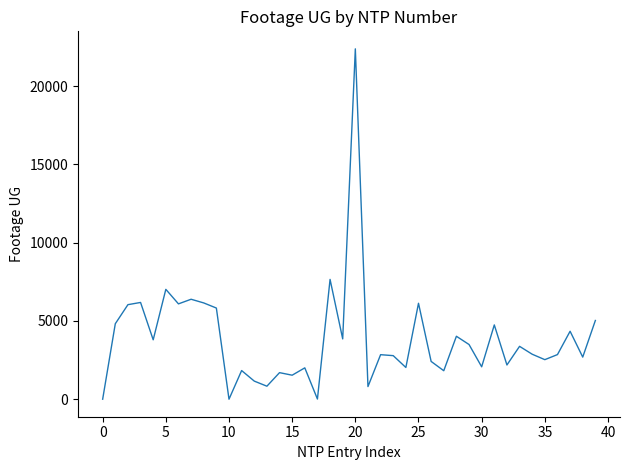

What is the greatest value displayed?

22387